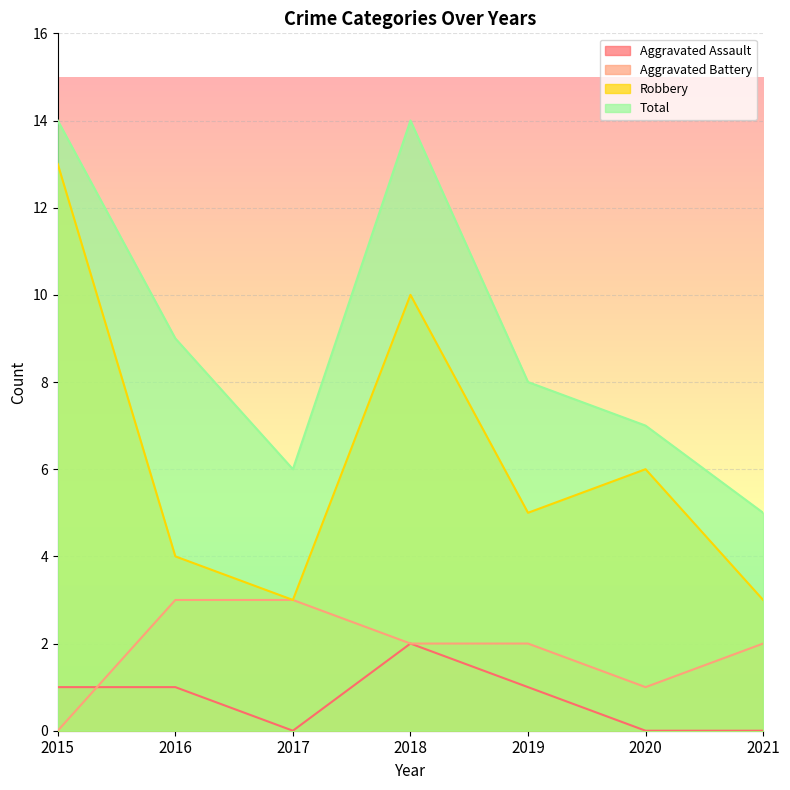

What is the difference between the maximum and minimum values in the Robbery series?

10